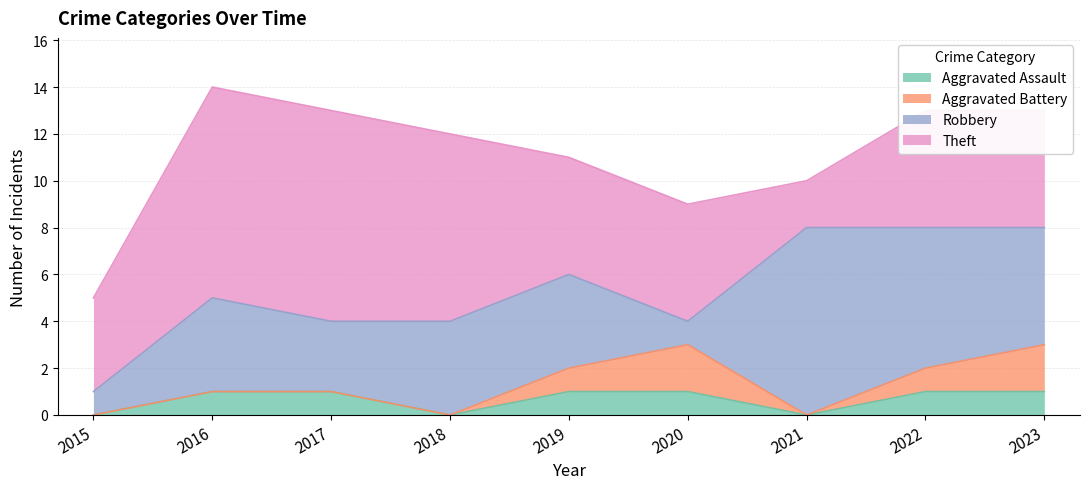

Where is the first local minimum for Theft?

2021